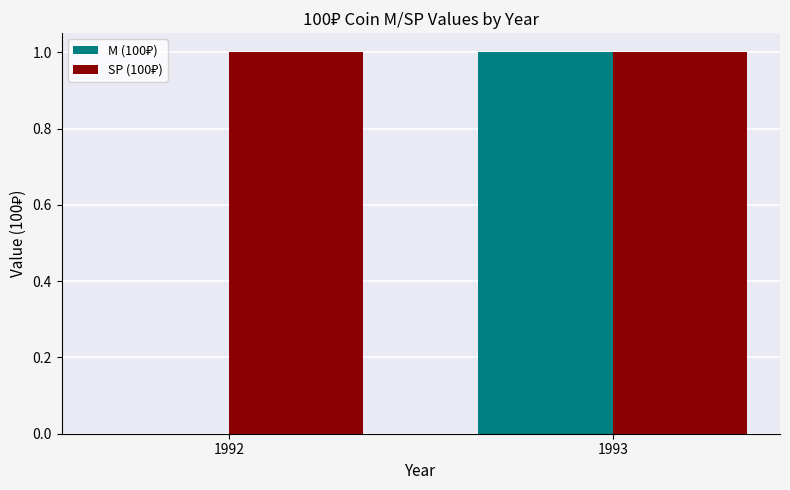

Are the bars horizontal?

No